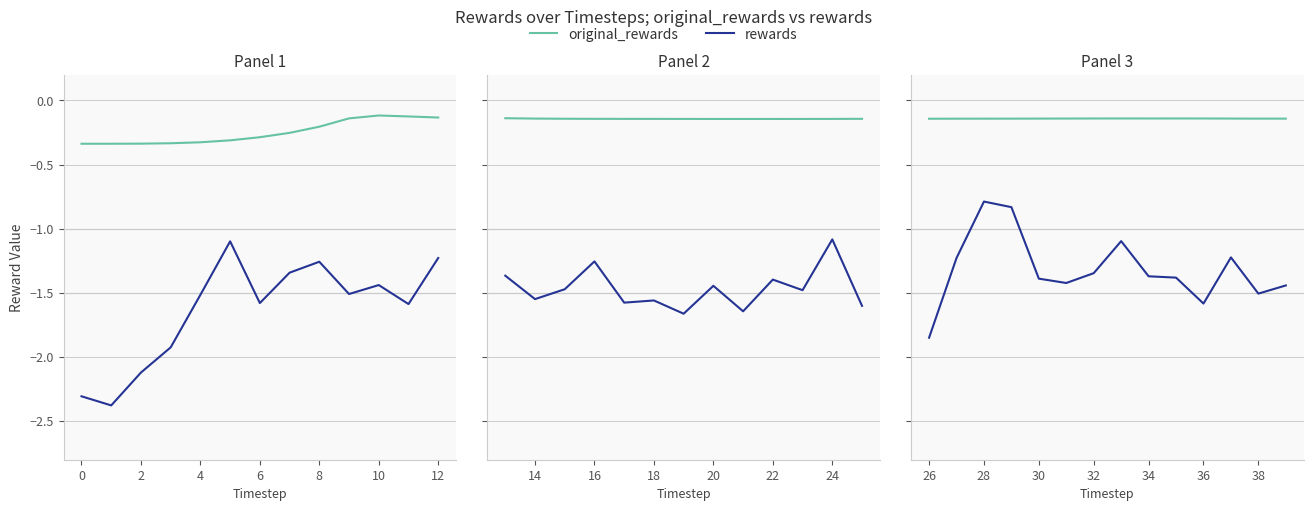

Which series has the largest total across all categories?

original_rewards